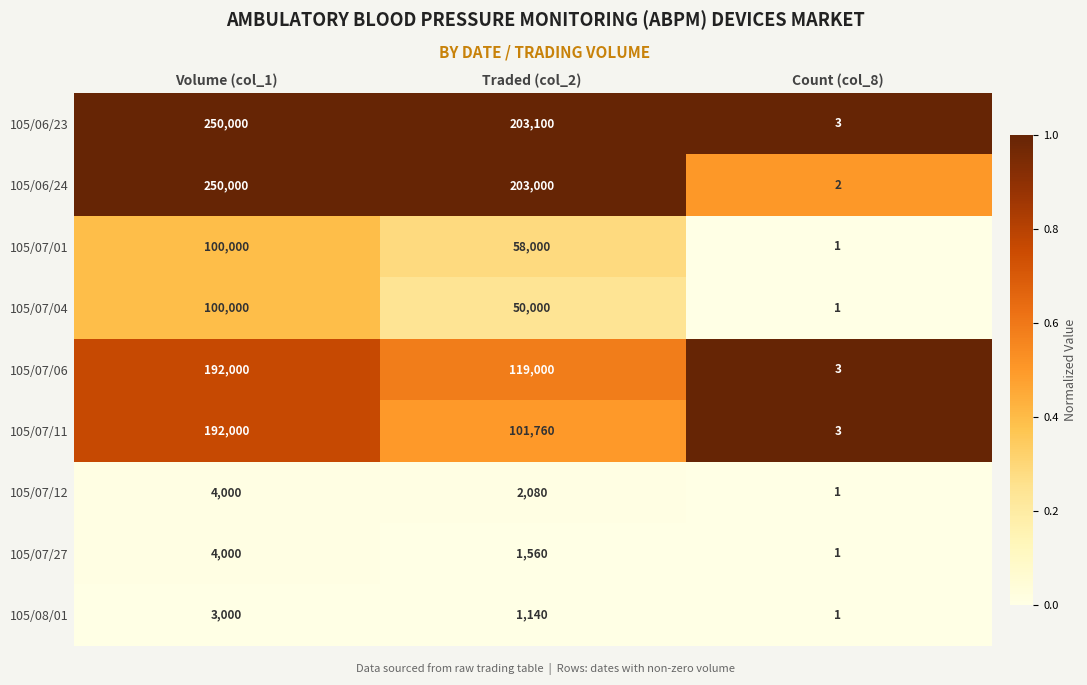

At which label does 105/08/01 reach its minimum?

Count (col_8)